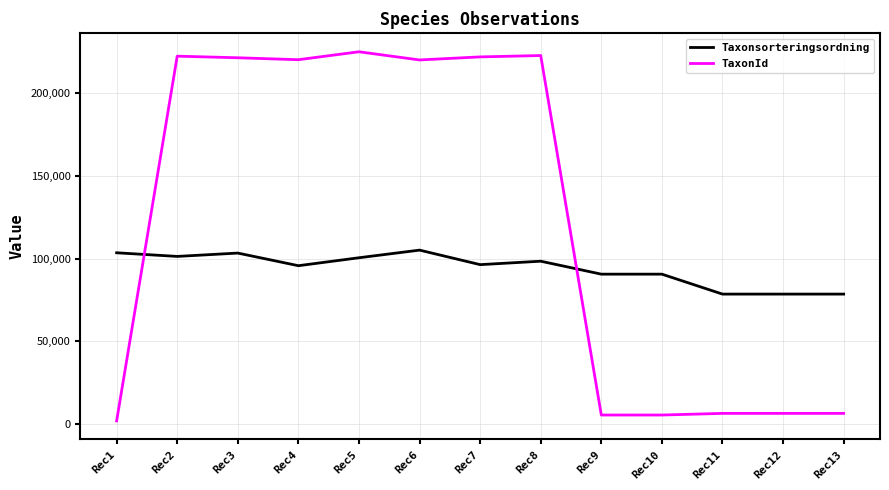

What is the spread (max minus min) of values at Rec3?

118078